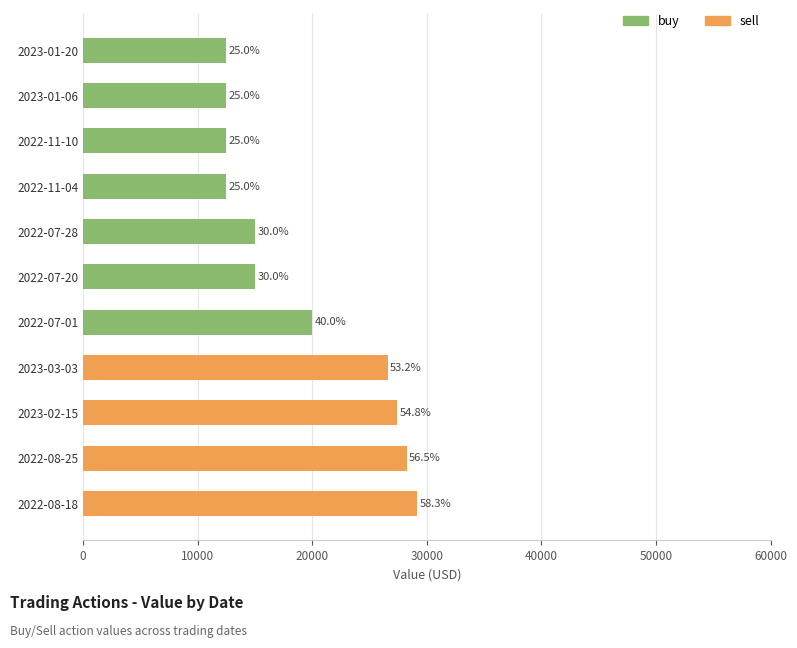

The value of sell at 2022-08-18 is 29143. True or false?

True